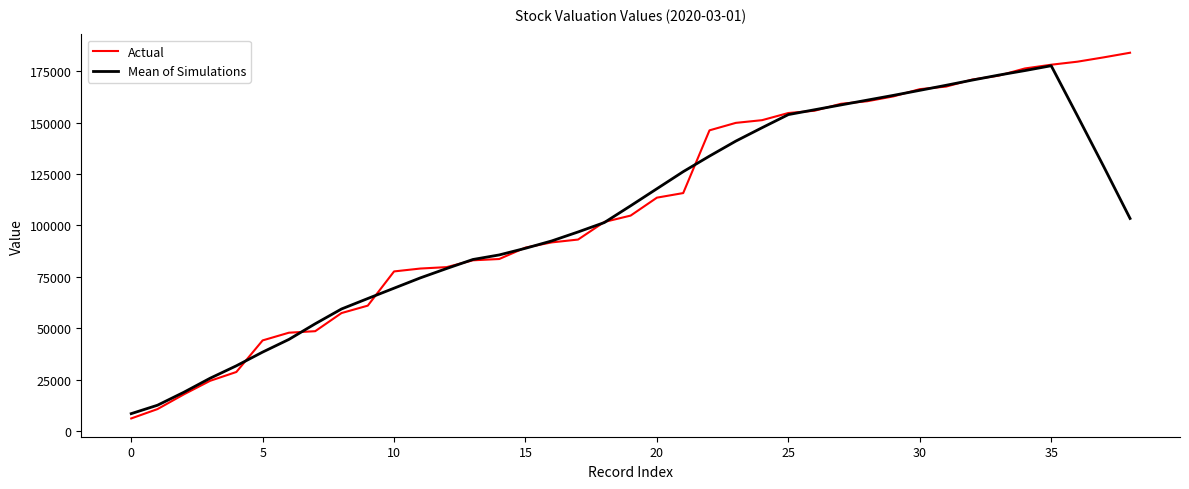

Which series has the widest spread of values?

Actual